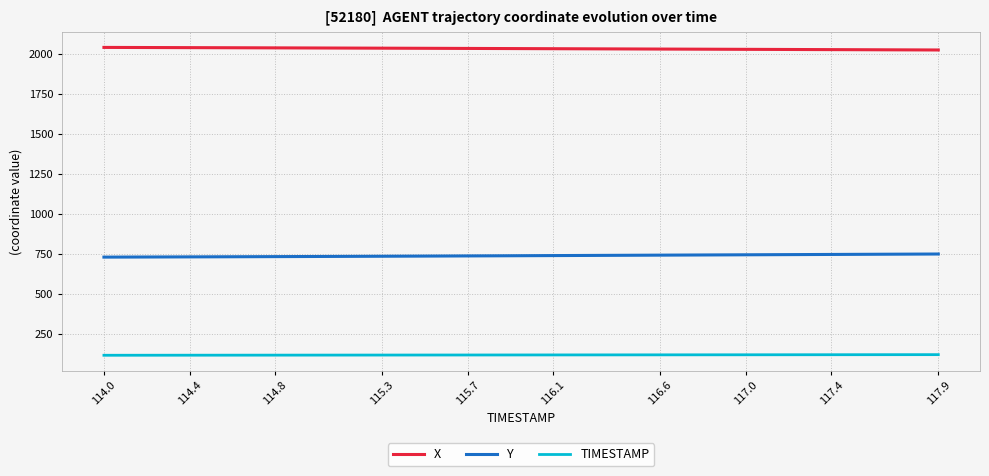

What are all the series names shown in the legend?

X, Y, TIMESTAMP